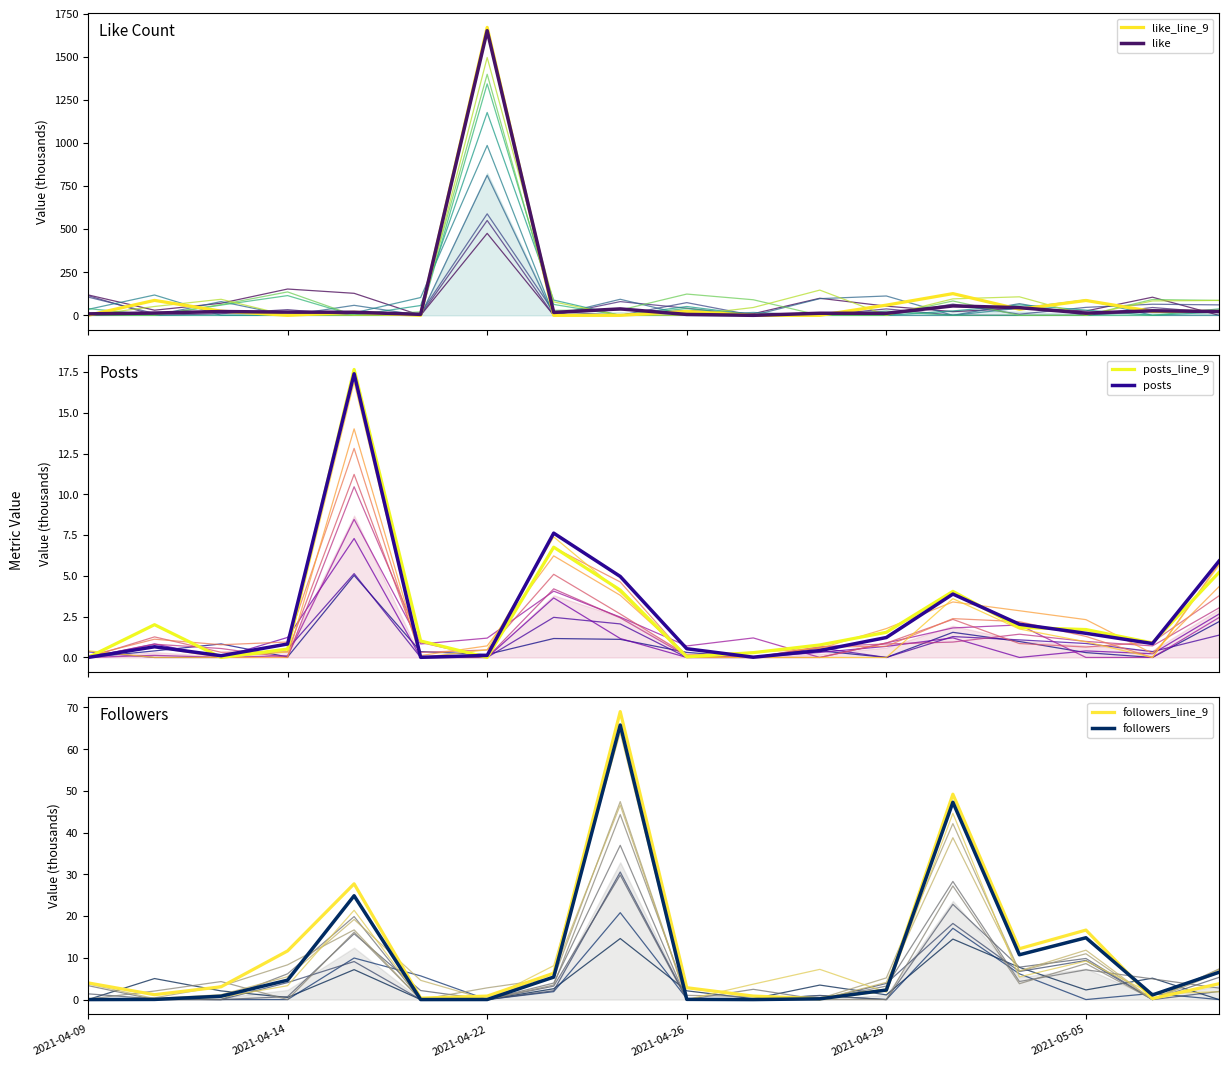

What are all the series names shown in the legend?

like_line_9, like, posts_line_9, posts, followers_line_9, followers